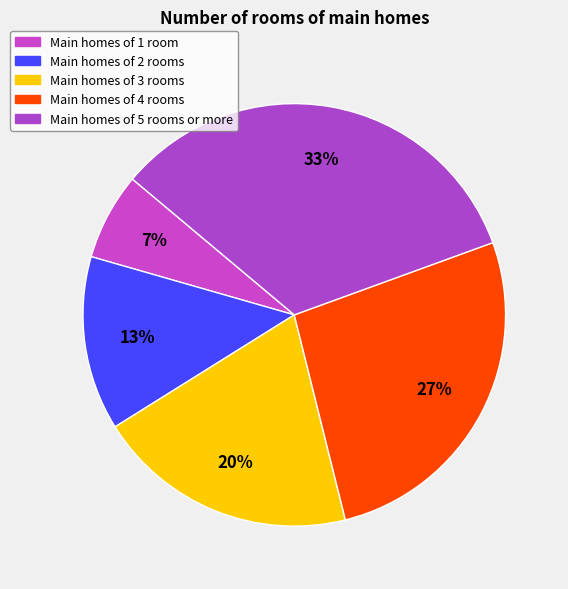

How many segments does this pie chart have?

5